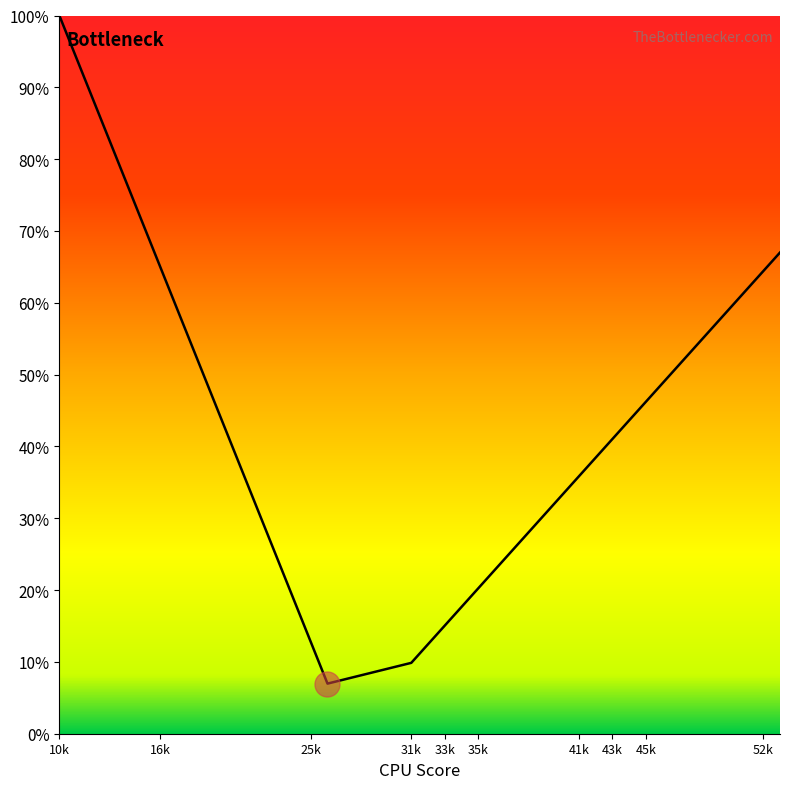

What is the smallest value displayed?

7.0